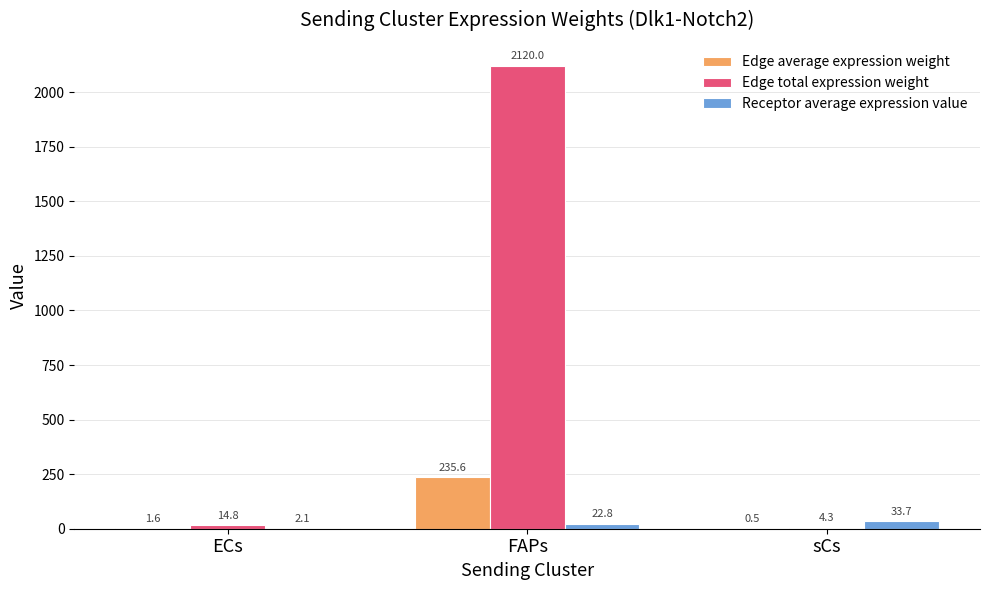

At which category is the sum across all series the highest?

FAPs